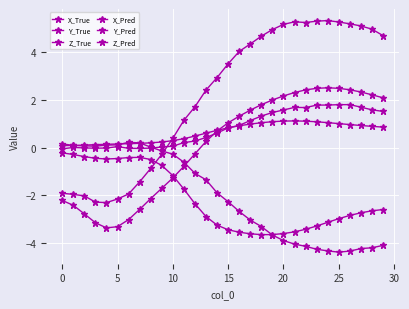

What is the average value of the Z_True series?

0.6